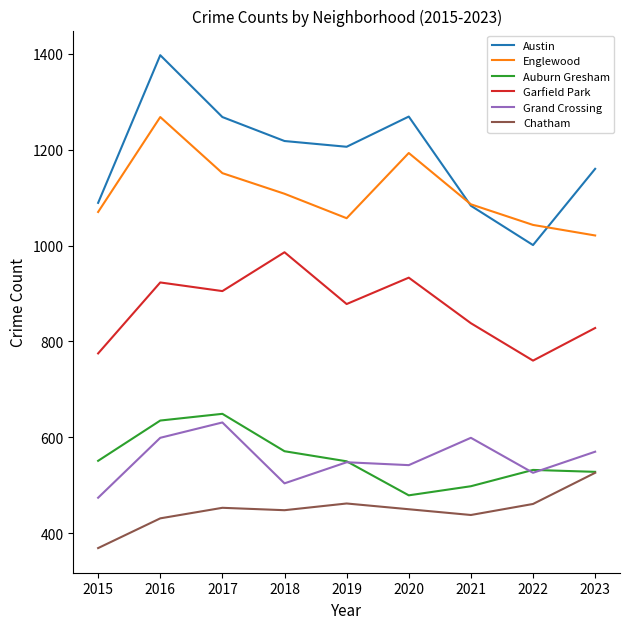

What is the maximum value for Chatham?

526